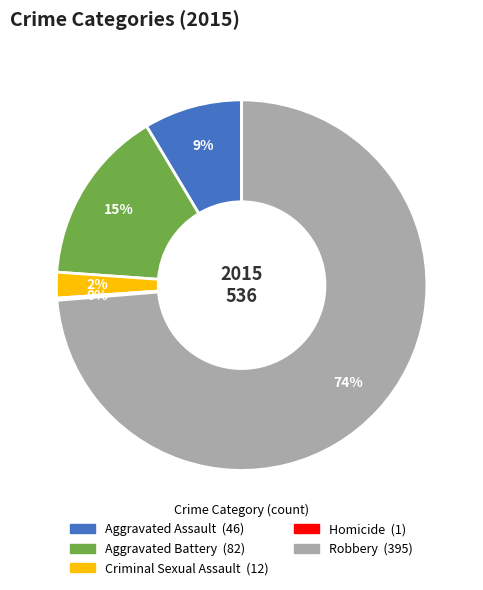

Is there any slice that represents more than half of the pie?

Yes